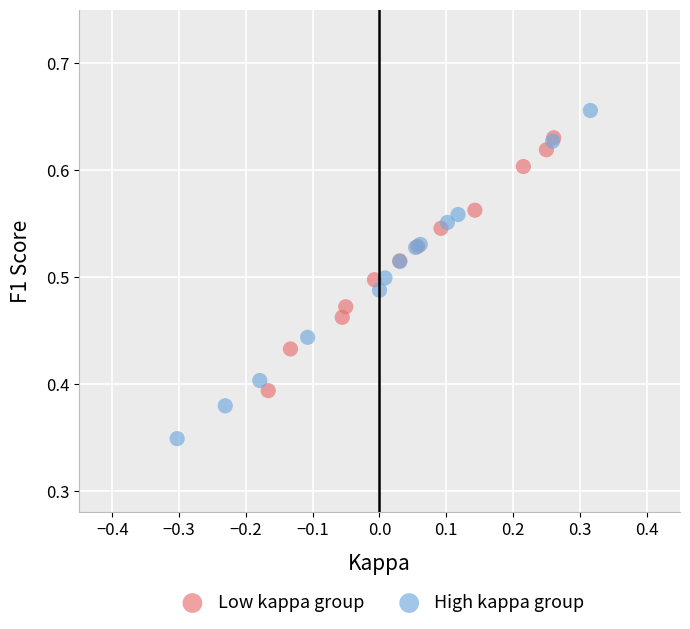

Which series contains the highest Y value?

High kappa group